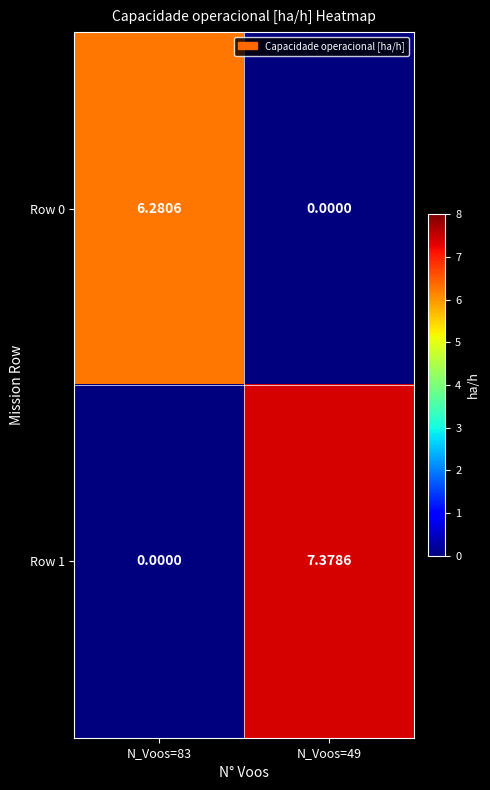

Count the number of categories in the chart.

2